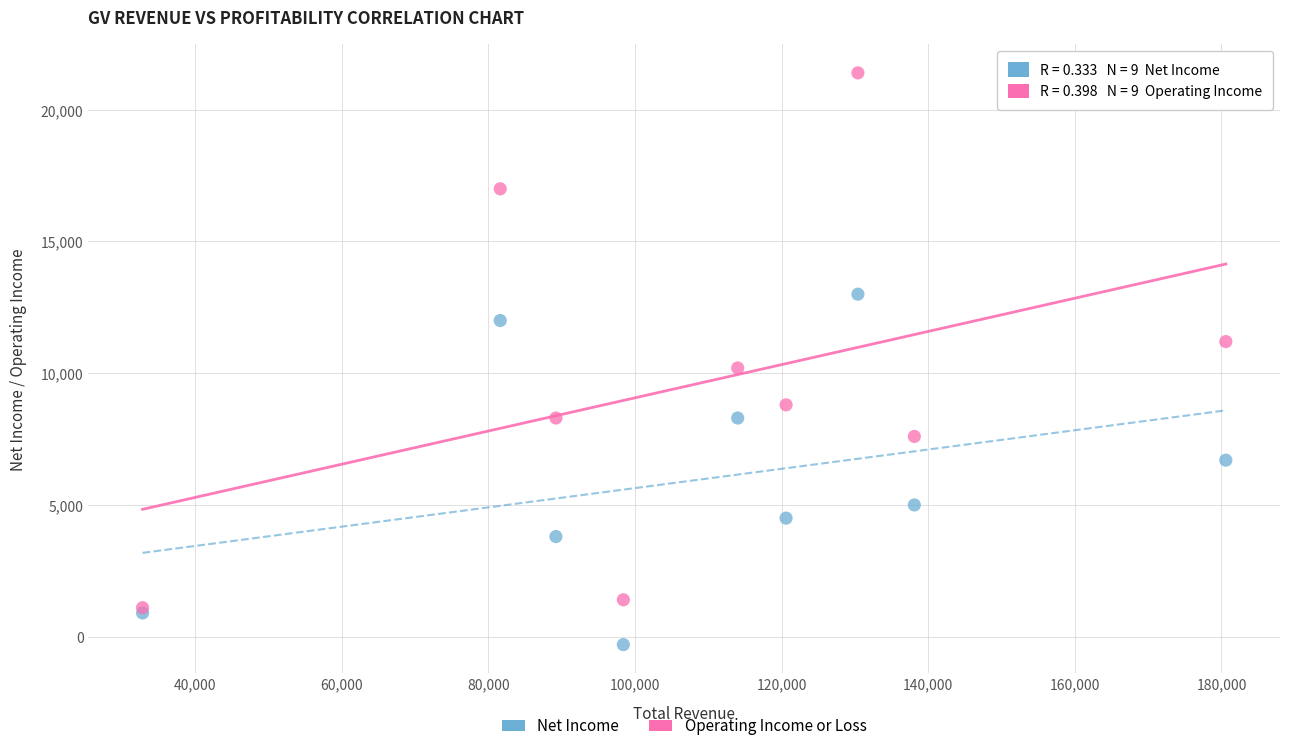

Across all series, what Y value is closest to 10550?

10200